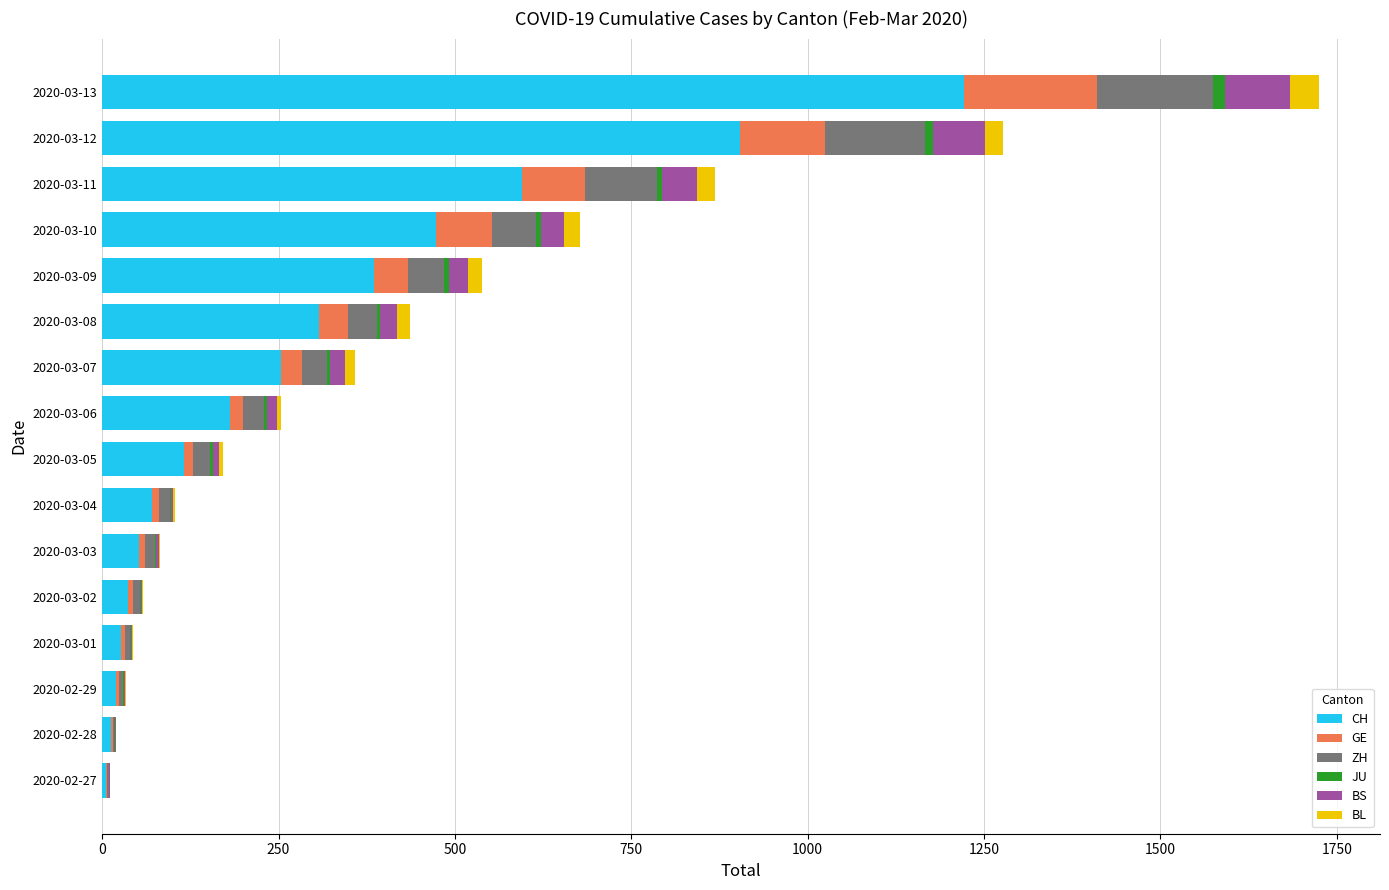

At which label is CH closest to 614?

2020-03-11